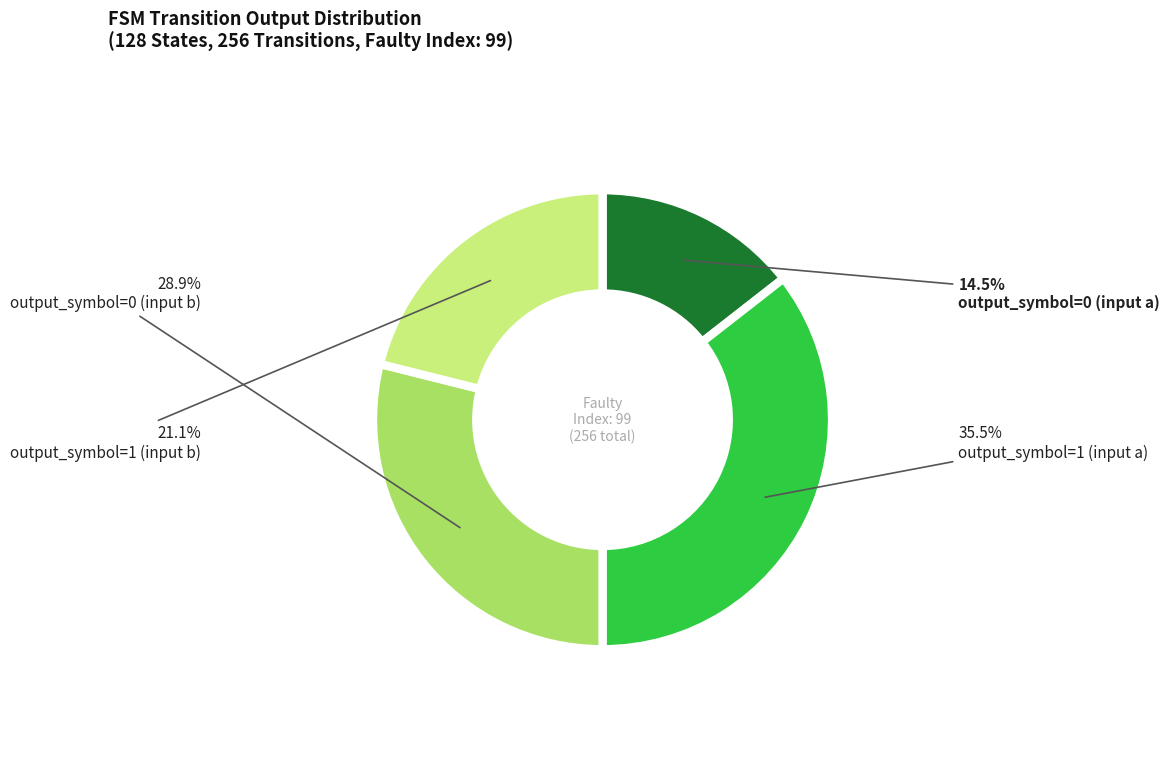

Does any single category account for the majority?

No